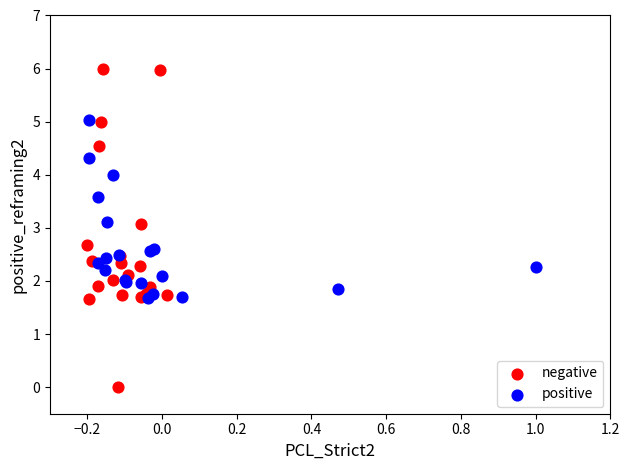

Which series has the widest spread of Y values?

negative